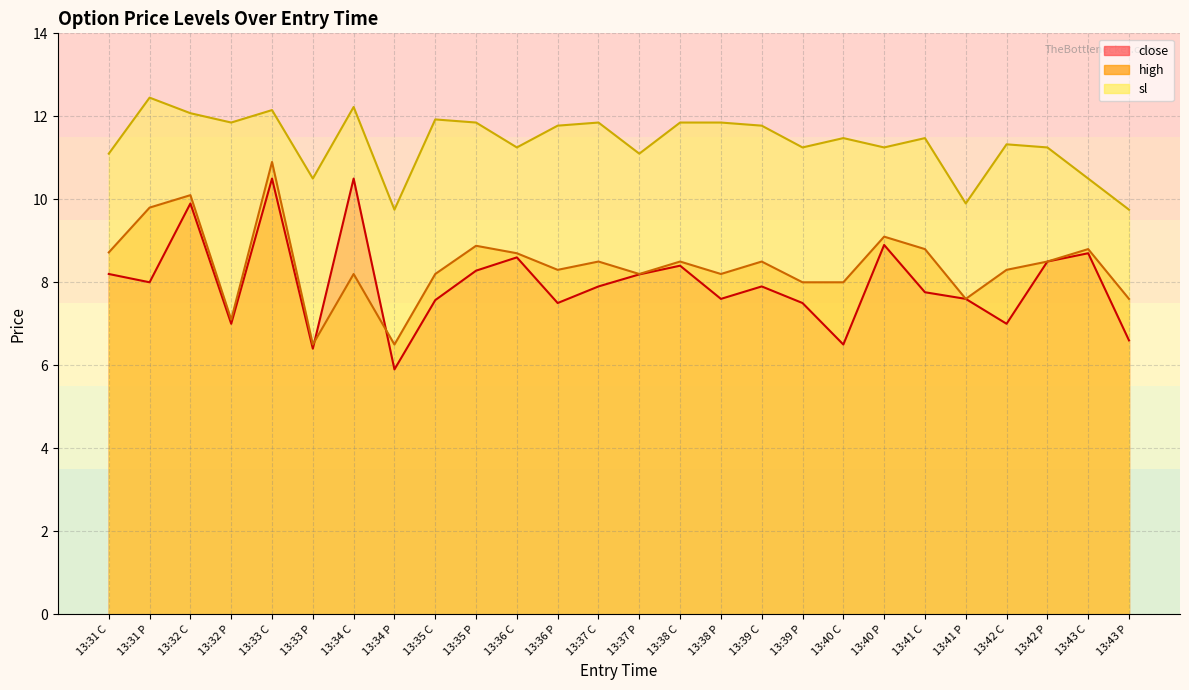

How many interior local valleys does the sl series have?

8